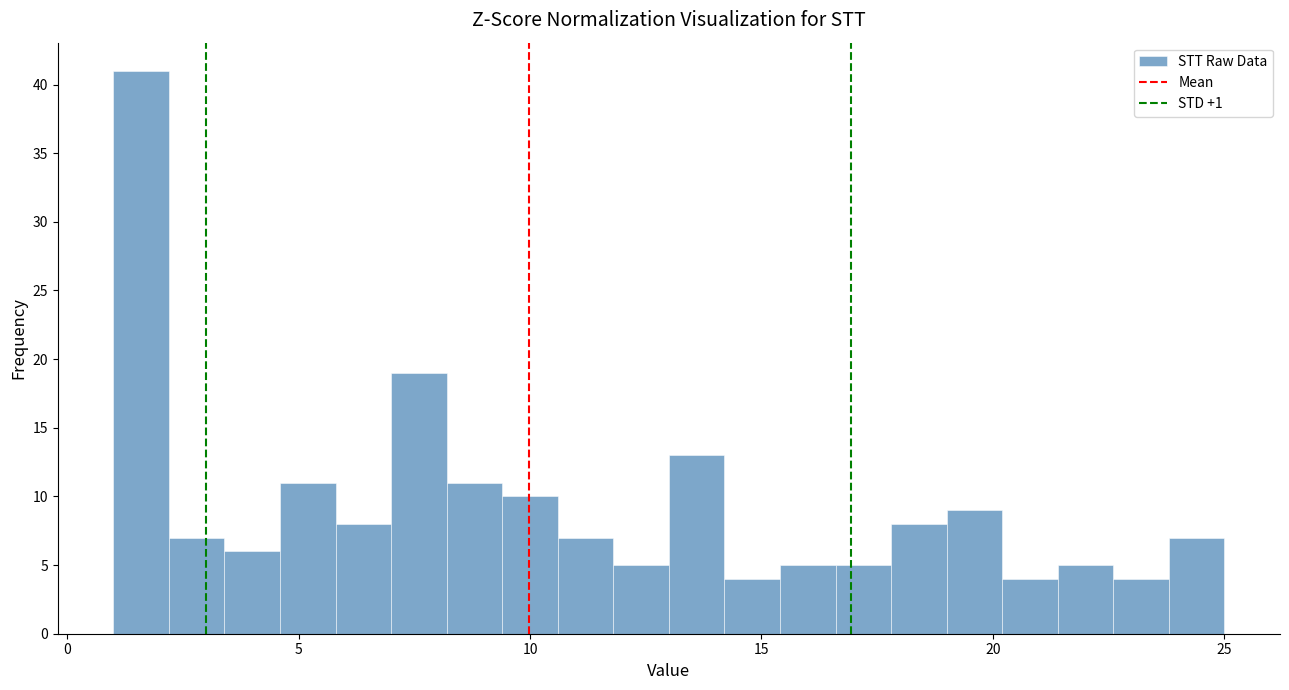

Read against the x-axis, roughly where is the centre of the tallest bar?

1.5